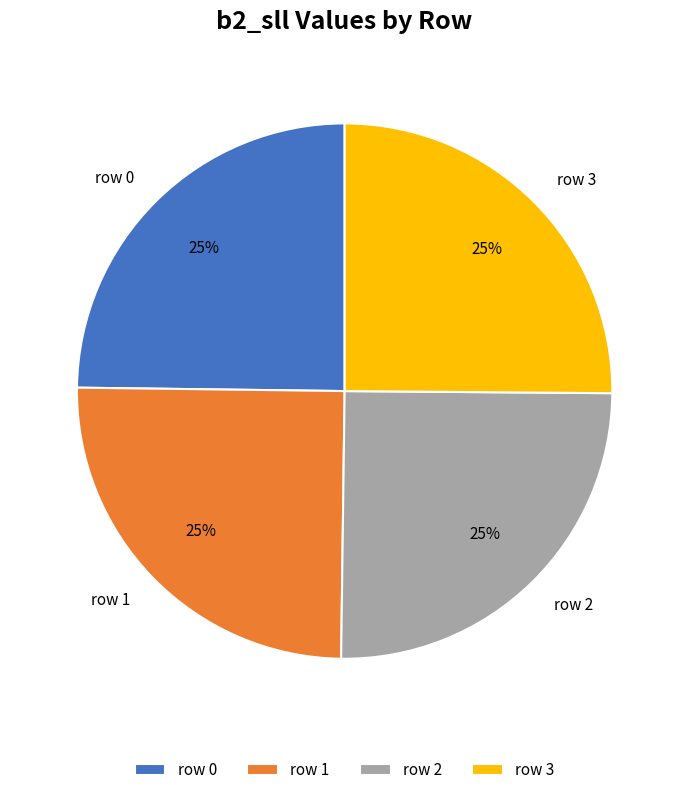

To the nearest percent, what portion does row 2 represent?

25%